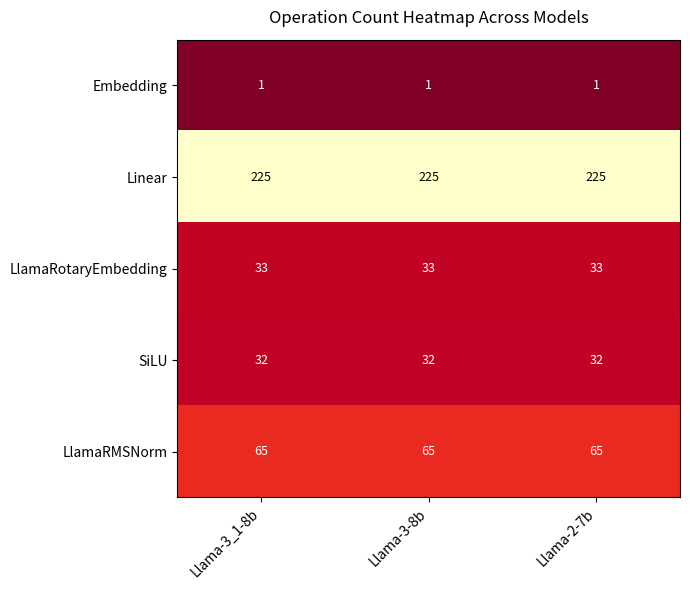

What is the greatest value displayed?

225